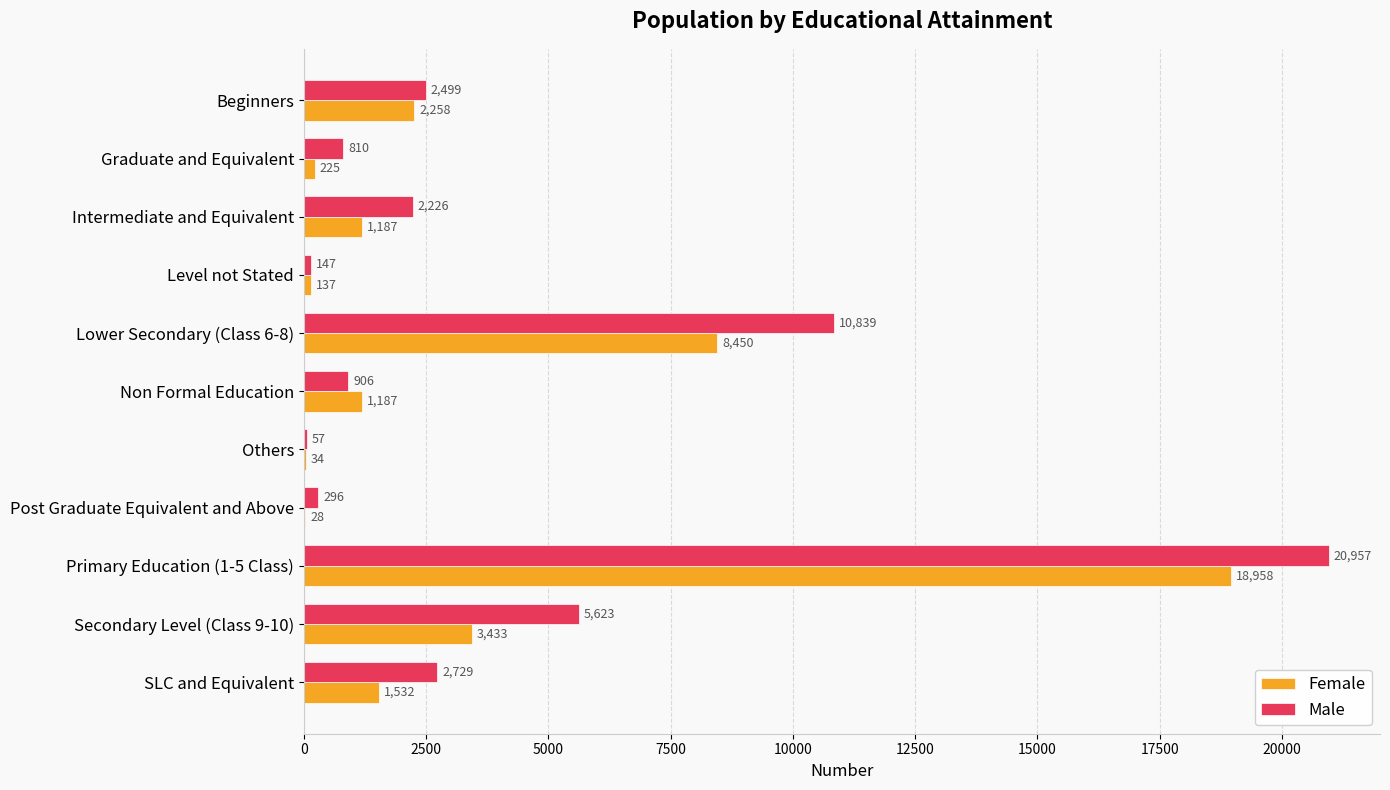

Is it true that Male equals 296 at Post Graduate Equivalent and Above?

True